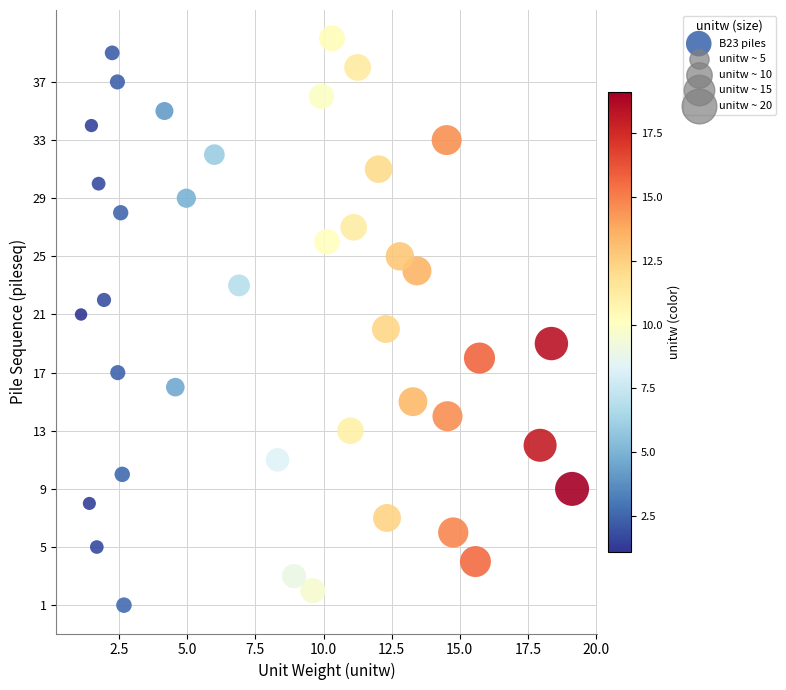

What is the range of Y values (max minus min)?

39